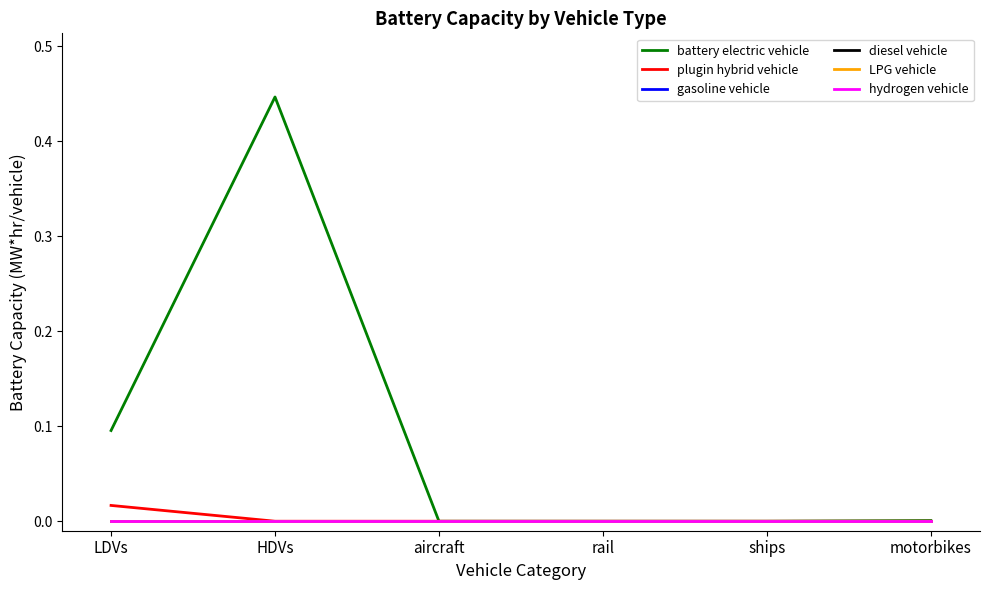

Reading right to left, transcribe all the data shown in this chart.

battery electric vehicle: motorbikes=0.0	ships=0.0	rail=0.0	aircraft=0.0	HDVs=0.4	LDVs=0.1
plugin hybrid vehicle: motorbikes=0.0	ships=0.0	rail=0.0	aircraft=0.0	HDVs=0.0	LDVs=0.0
gasoline vehicle: motorbikes=0.0	ships=0.0	rail=0.0	aircraft=0.0	HDVs=0.0	LDVs=0.0
diesel vehicle: motorbikes=0.0	ships=0.0	rail=0.0	aircraft=0.0	HDVs=0.0	LDVs=0.0
LPG vehicle: motorbikes=0.0	ships=0.0	rail=0.0	aircraft=0.0	HDVs=0.0	LDVs=0.0
hydrogen vehicle: motorbikes=0.0	ships=0.0	rail=0.0	aircraft=0.0	HDVs=0.0	LDVs=0.0